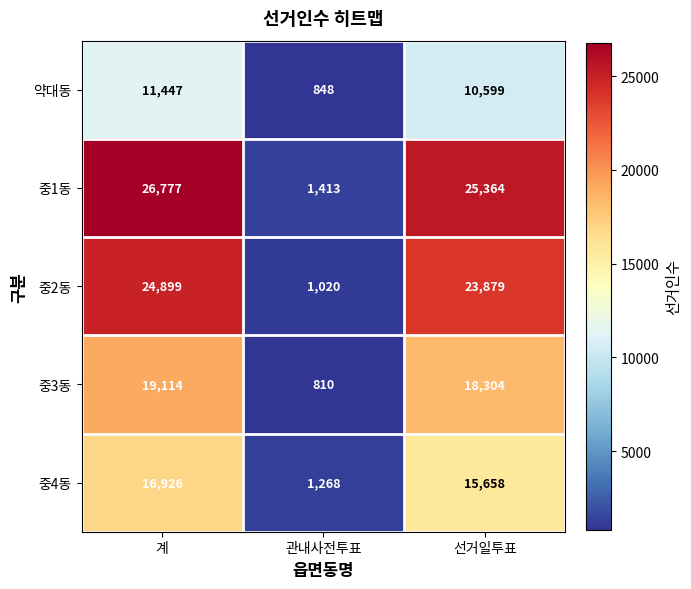

At which category is the sum across all series the highest?

계